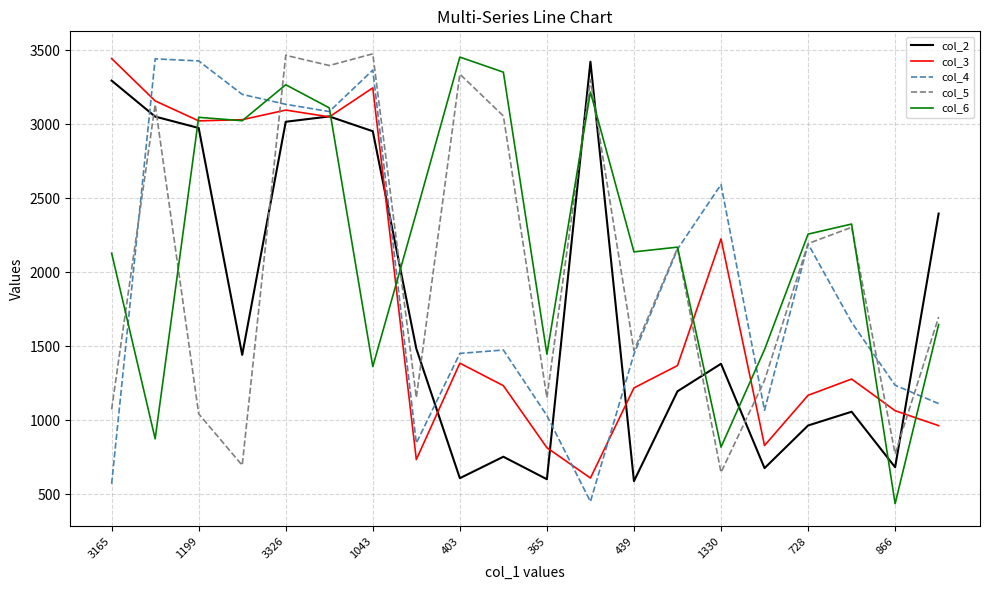

What is the greatest value displayed?

3477